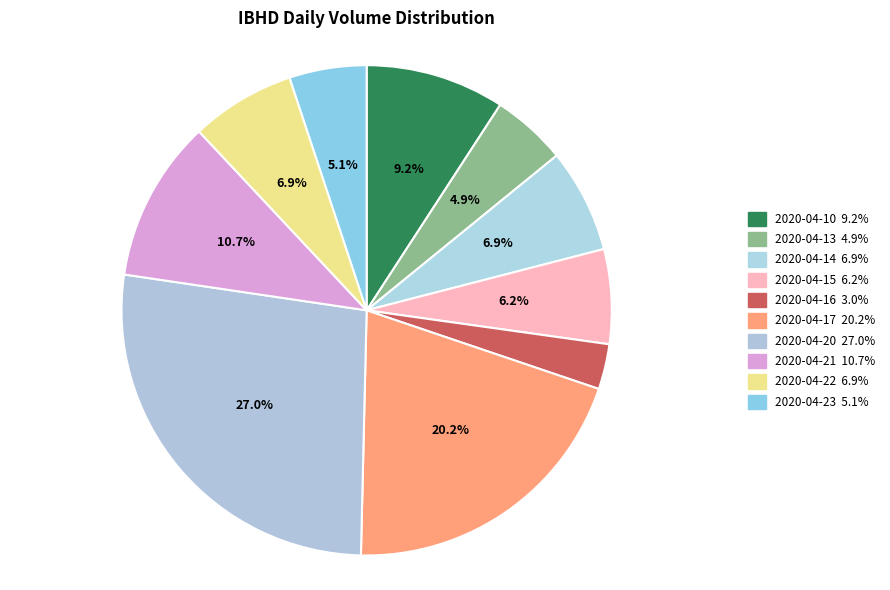

How many segments does this pie chart have?

10